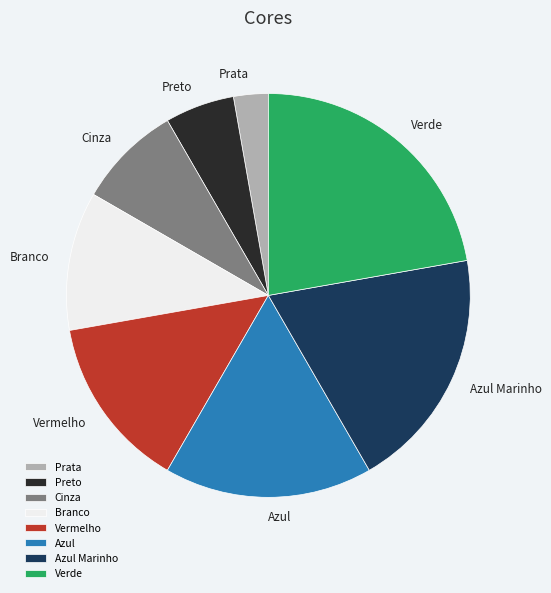

Rank the categories by value from highest to lowest.

Verde, Azul Marinho, Azul, Vermelho, Branco, Cinza, Preto, Prata